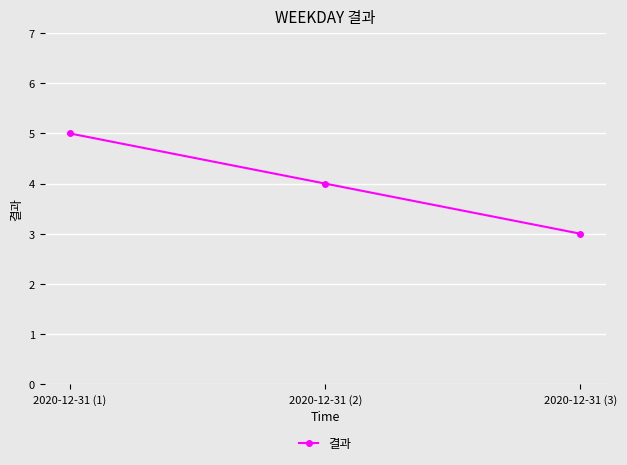

What is the difference between the maximum and minimum values?

2